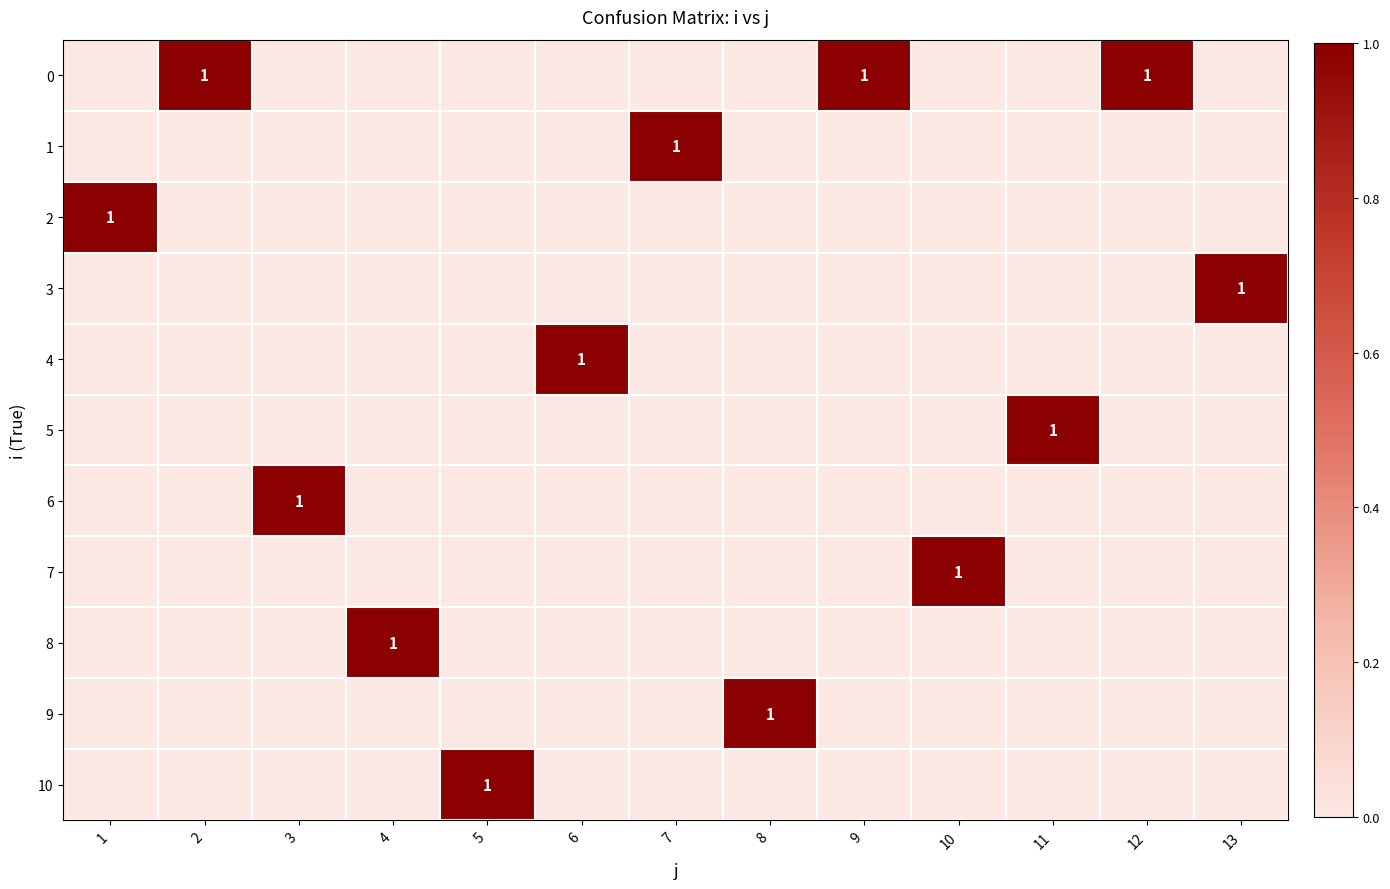

At how many categories does at least one series exceed 0?

13